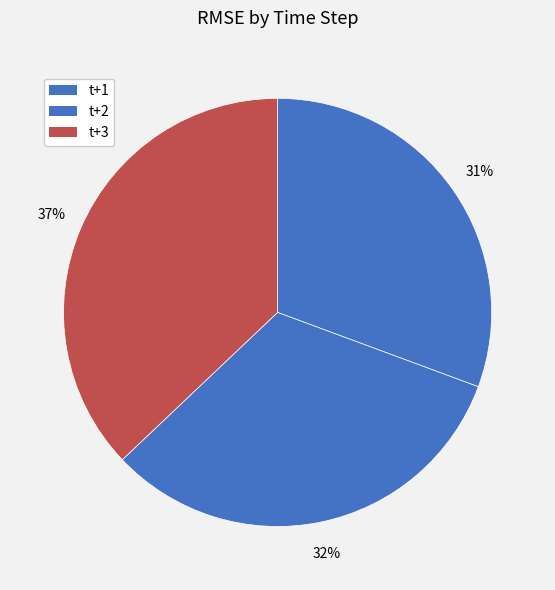

What is the smallest slice in the pie chart?

t+1